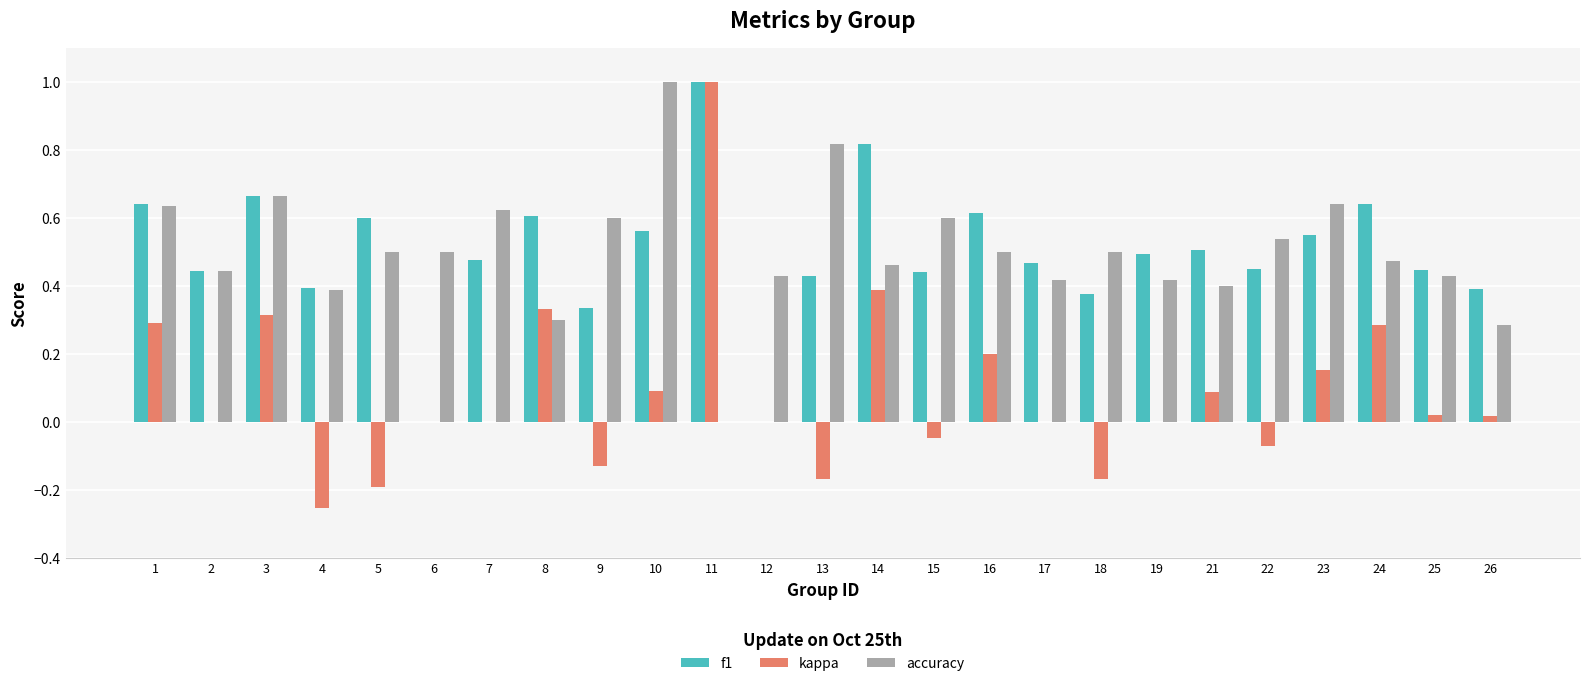

At which category is the sum across all series the highest?

11